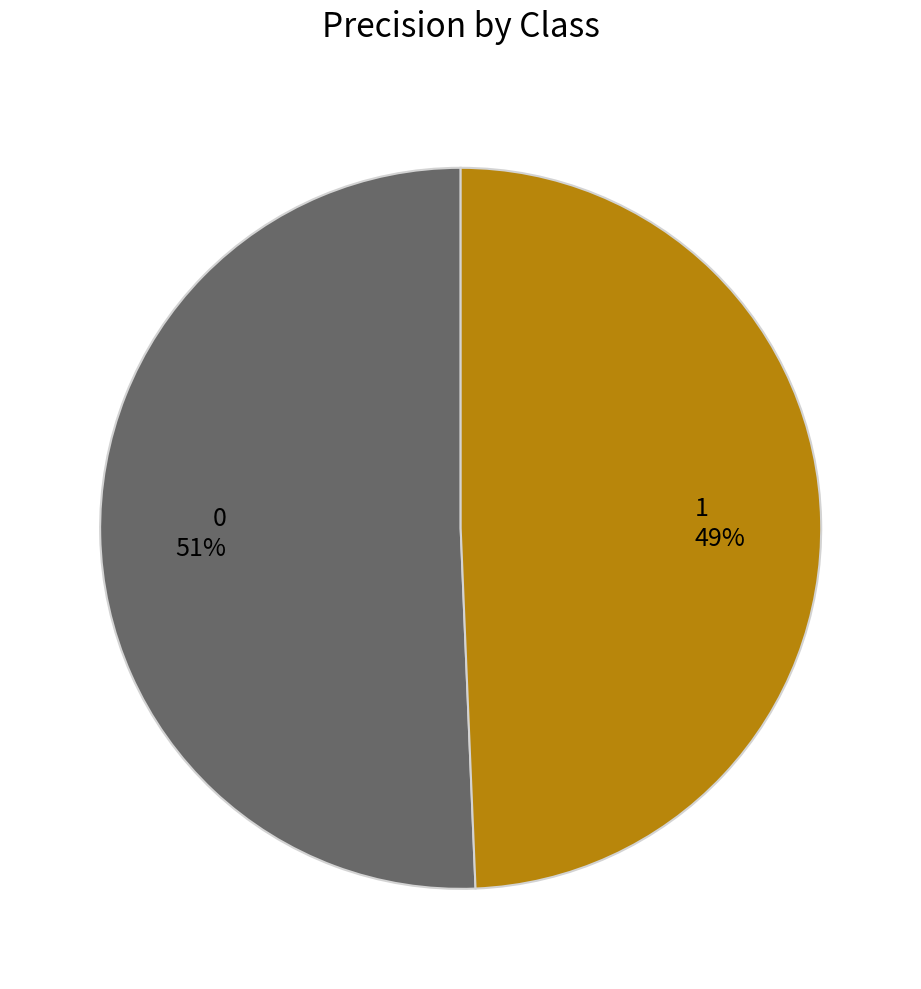

Rank the categories by value from lowest to highest.

1, 0